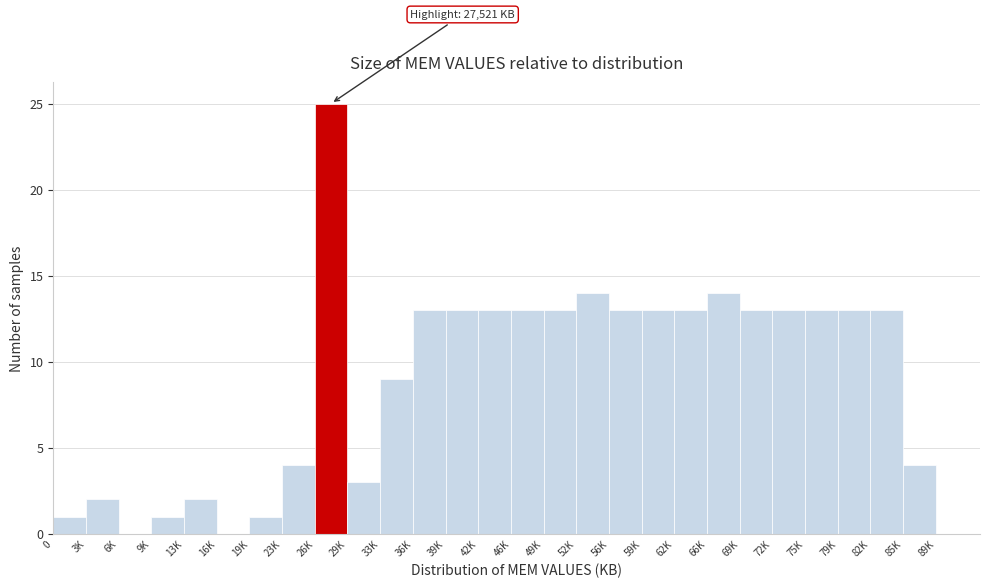

Reading left to right, transcribe all the data shown in this chart.

0=1	3K=2	6K=0	9K=1	13K=2	16K=0	19K=1	23K=4	26K=25	29K=3	33K=9	36K=13	39K=13	42K=13	46K=13	49K=13	52K=14	56K=13	59K=13	62K=13	66K=14	69K=13	72K=13	75K=13	79K=13	82K=13	85K=4